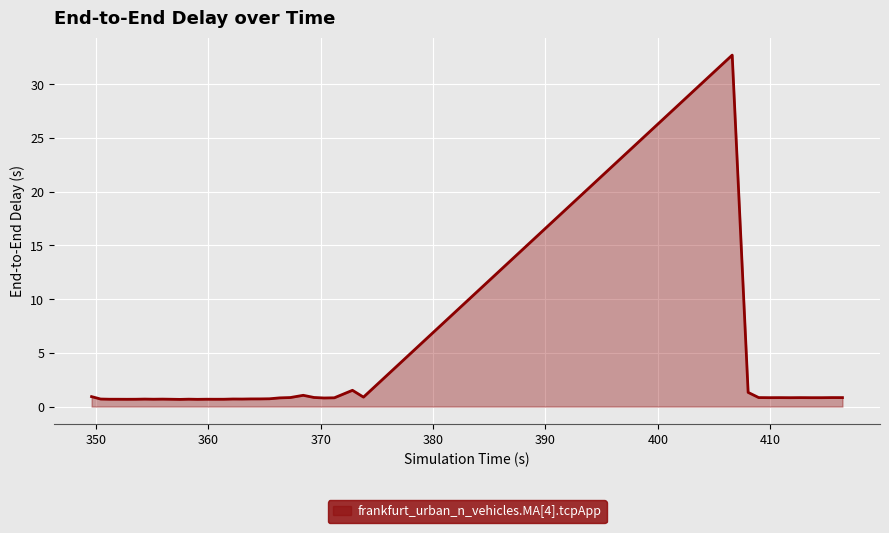

What is the sum of all values?

63.9